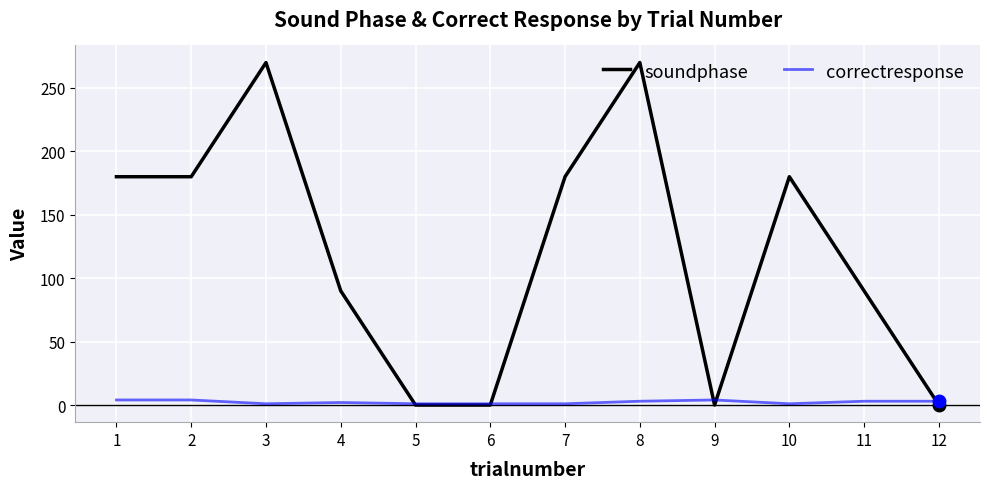

List the series in order of their overall mean, highest first.

soundphase, correctresponse